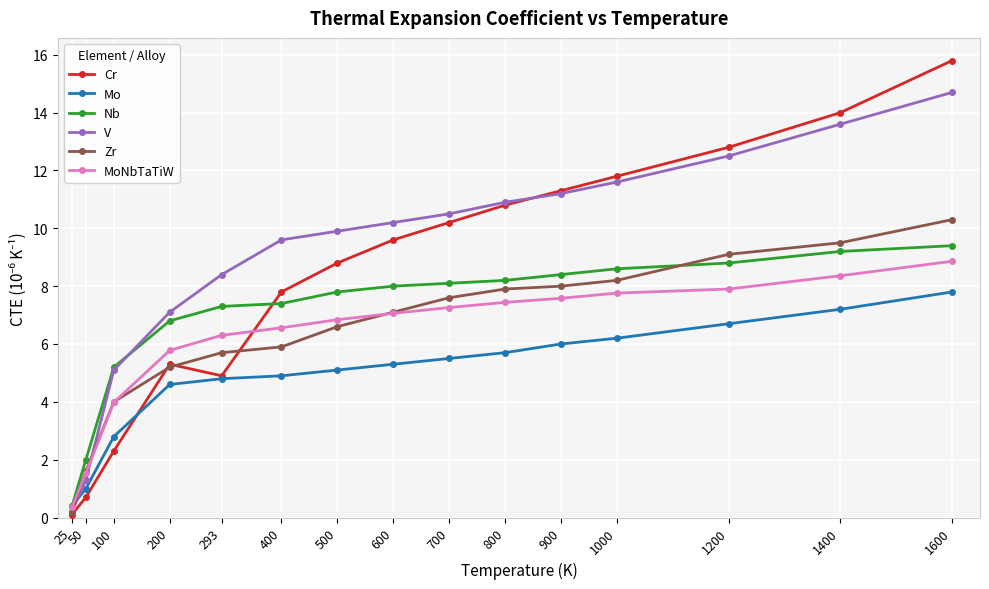

After their last crossing, which series has the higher values: Zr or Mo?

Zr